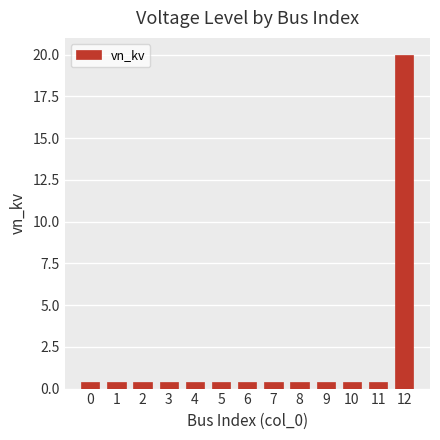

Does the chart contain stacked bars?

No